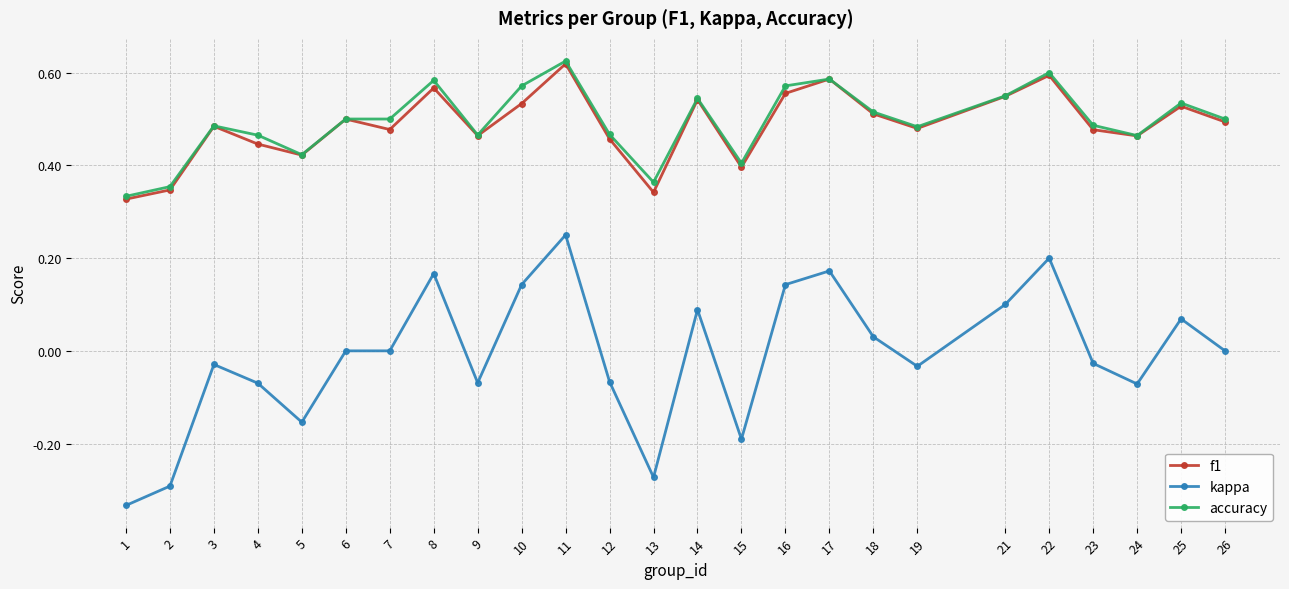

Where is the first local minimum for f1?

5